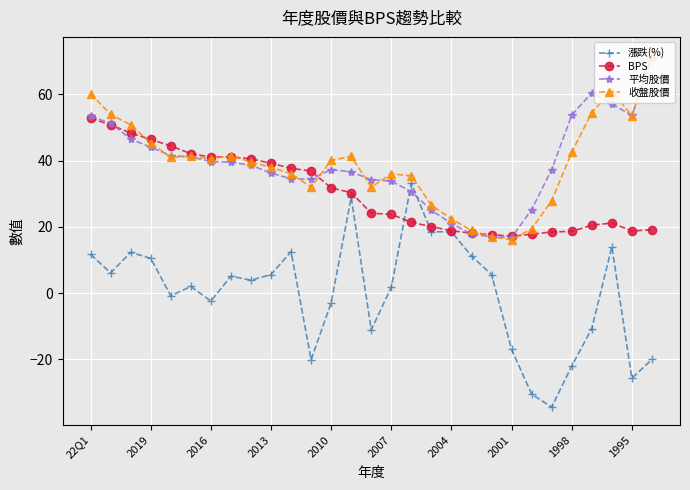

True or false: 平均股價 has more than 1 interior local peaks.

True